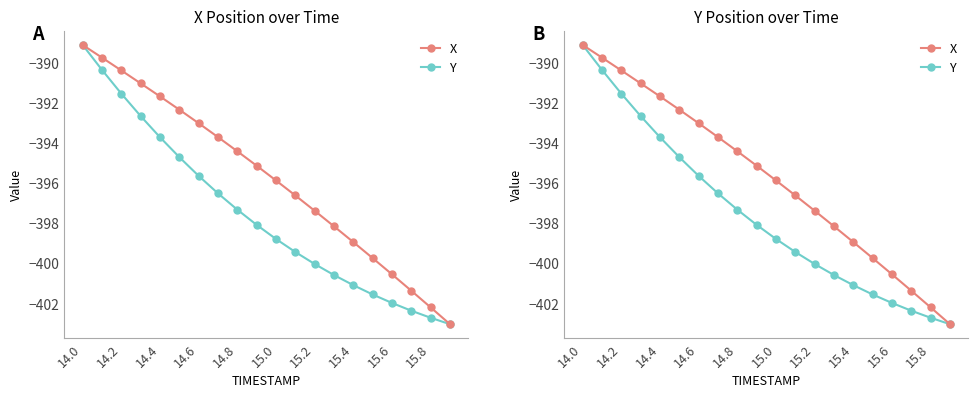

What is the total value across all series at 14.2?

-780.1